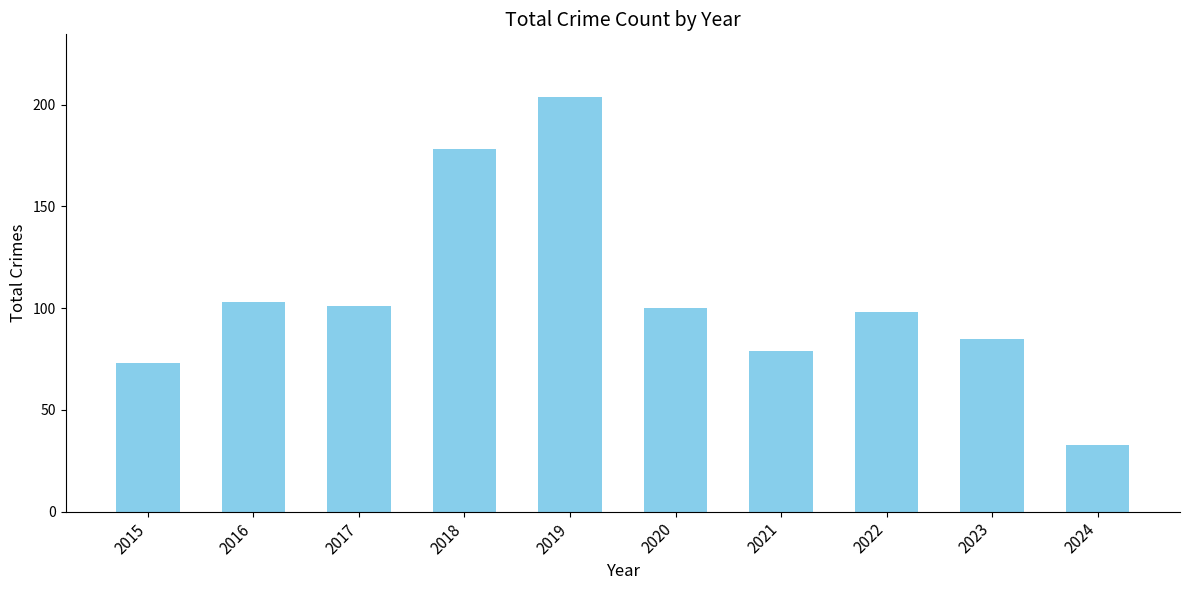

What is the sum of the values at 2020 and 2016?

203